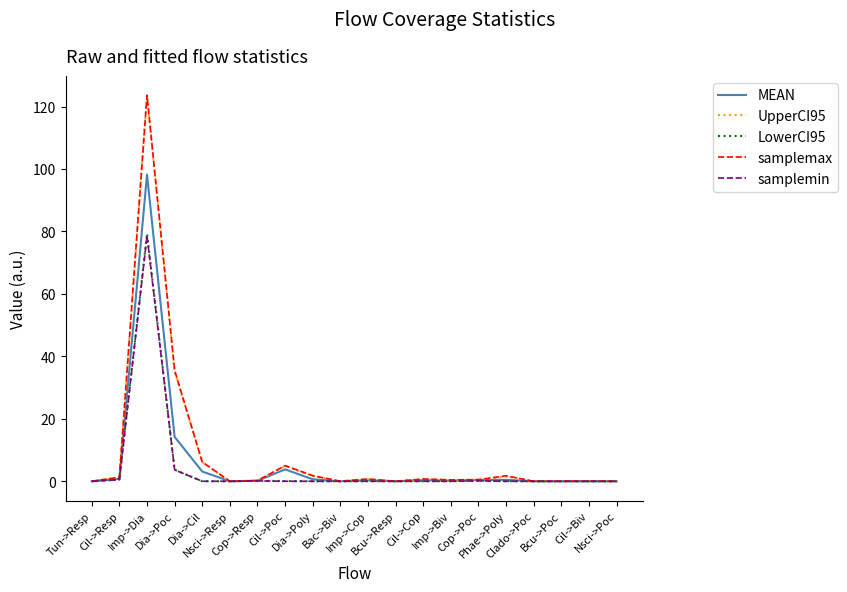

At which category is the sum across all series the highest?

Imp->Dia